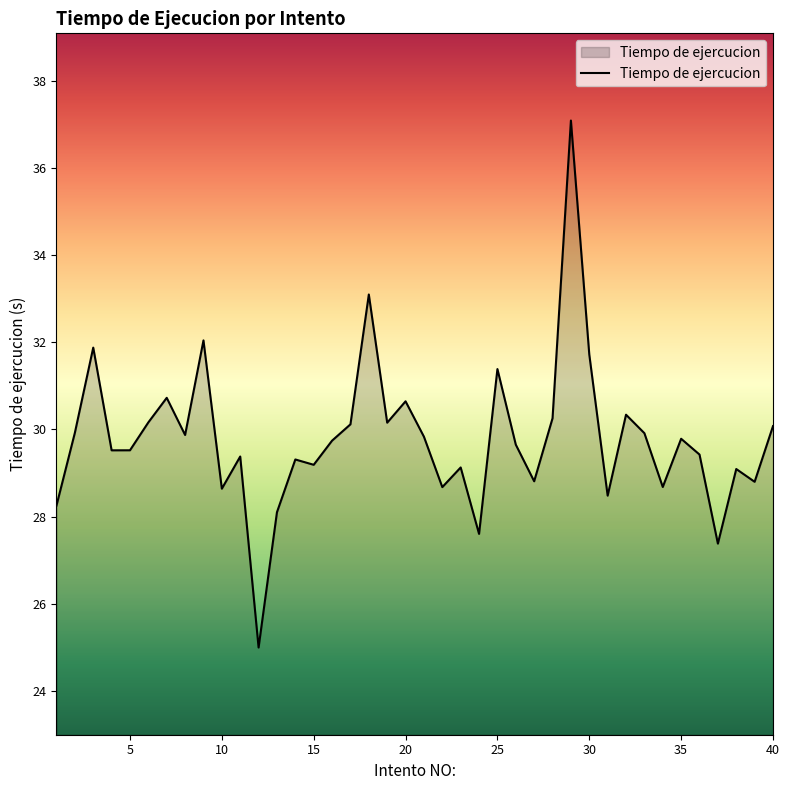

How many lines are shown in the chart?

1